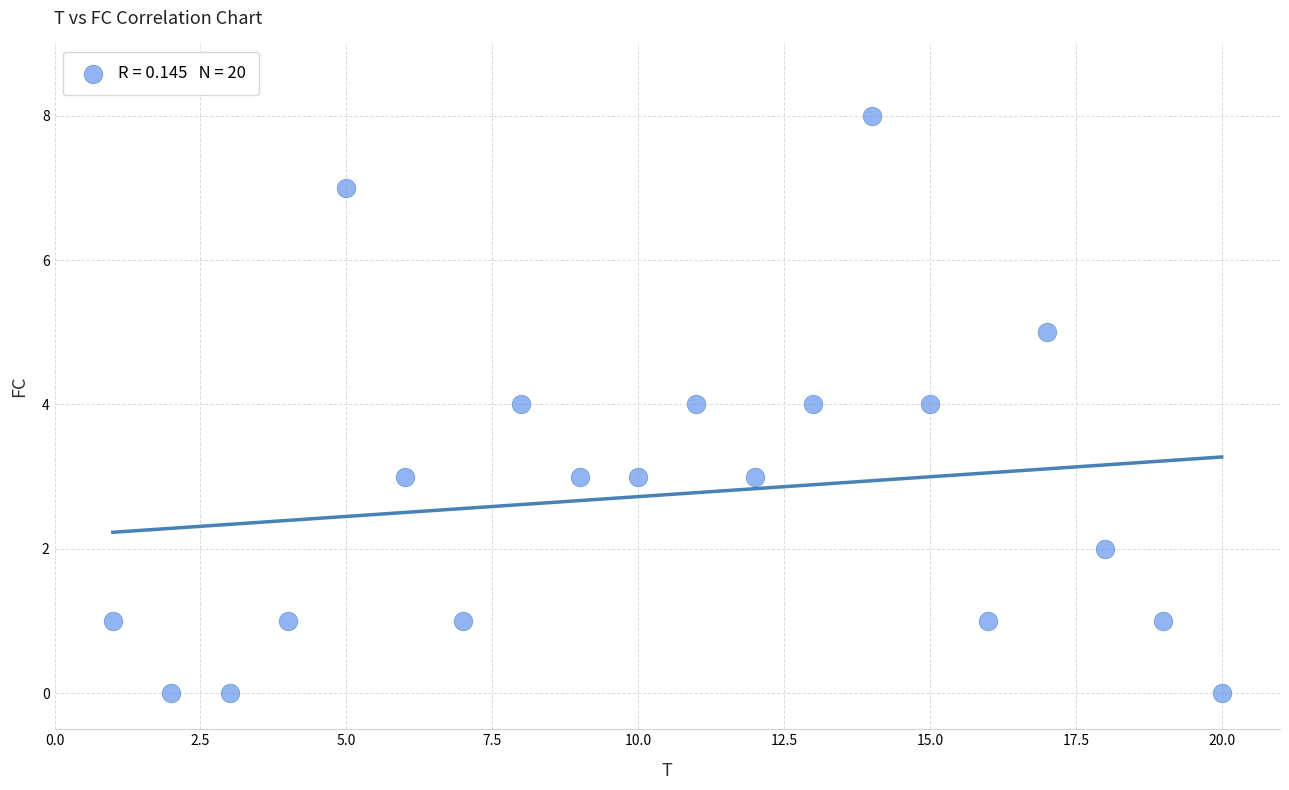

What is the range of X values (max minus min)?

19